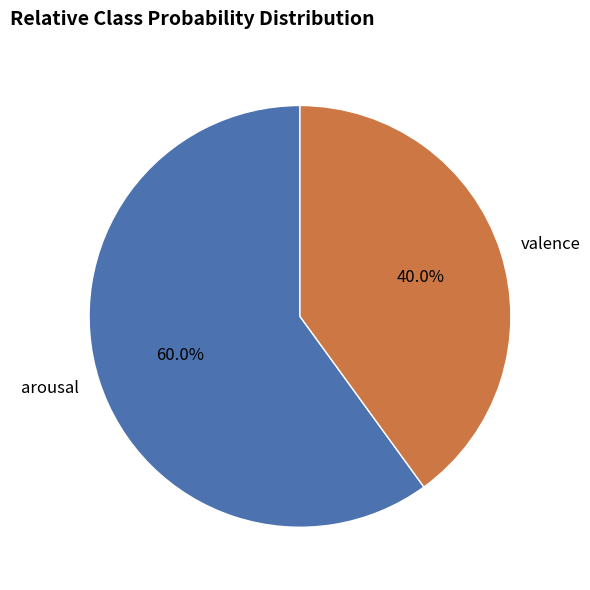

How many segments does this pie chart have?

2